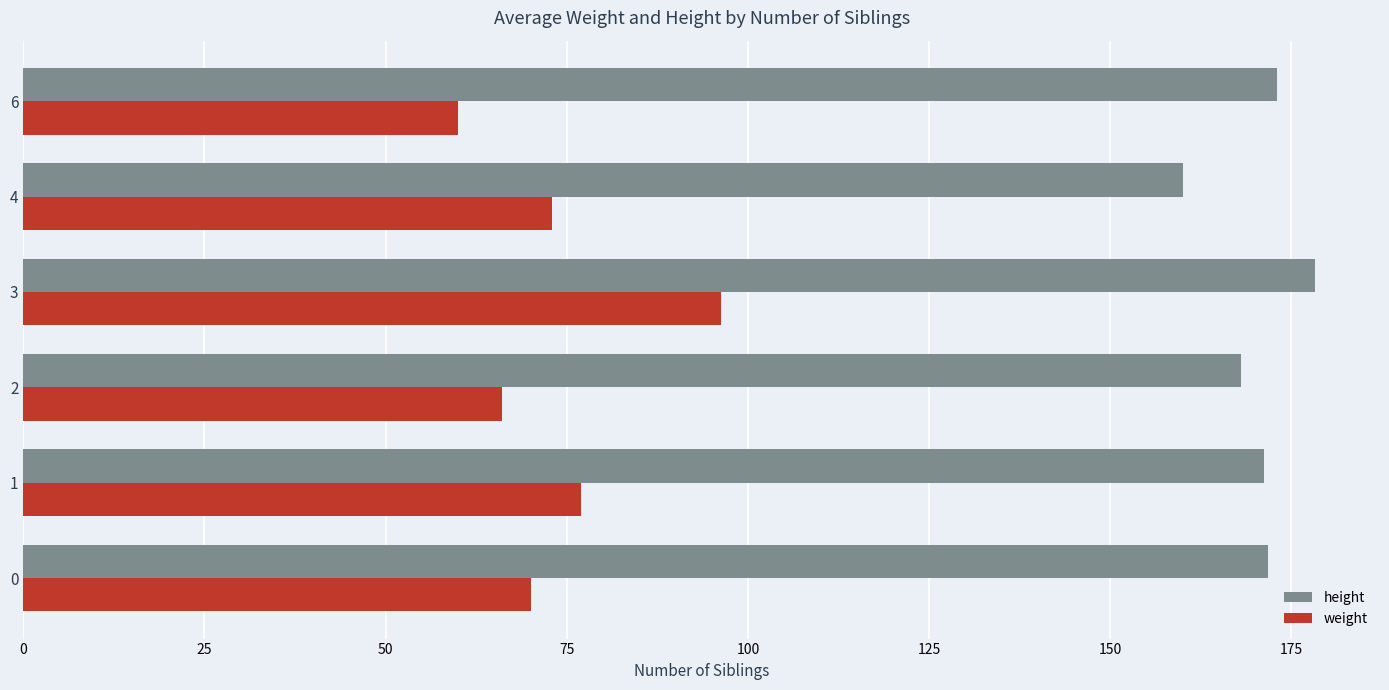

The value of height at 6 is 232.2. True or false?

False